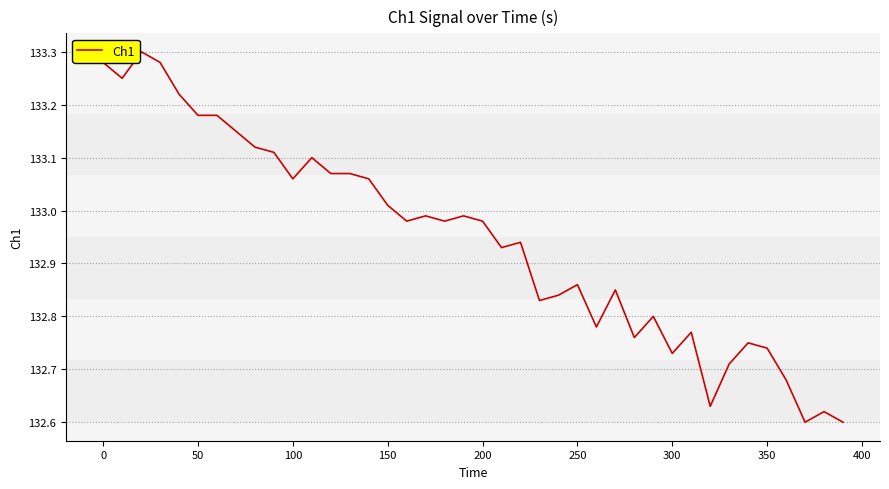

What is the difference between the maximum and minimum values?

0.7